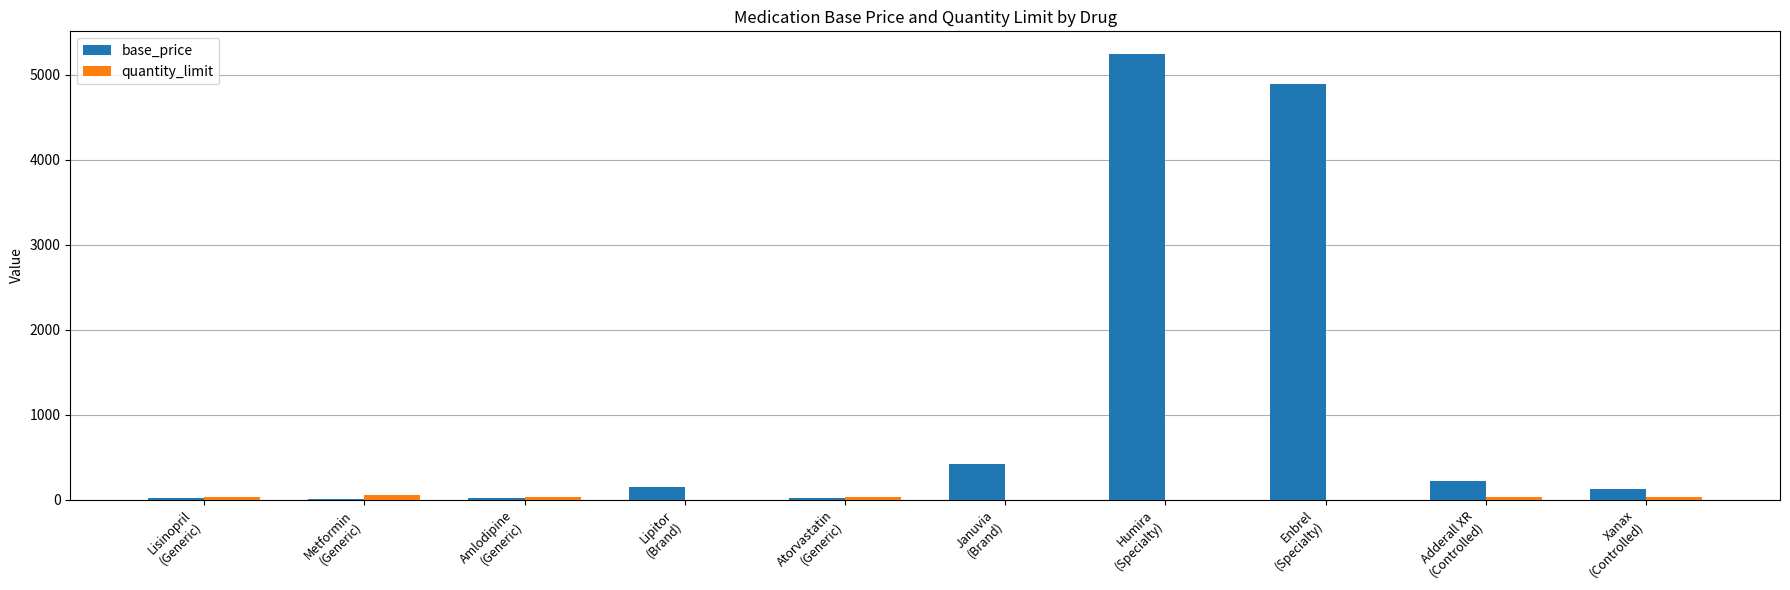

Which series changed the most between Enbrel
(Specialty) and Adderall XR
(Controlled)?

base_price